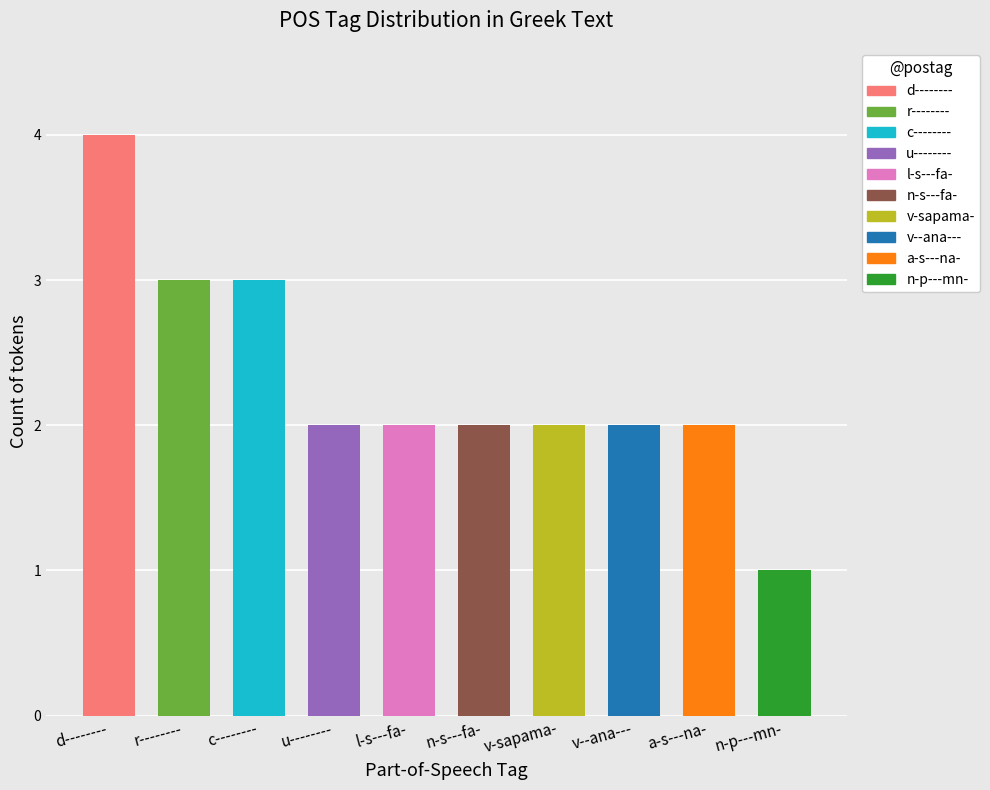

The chart shows a value of 2 at l-p---mg-. True or false?

False